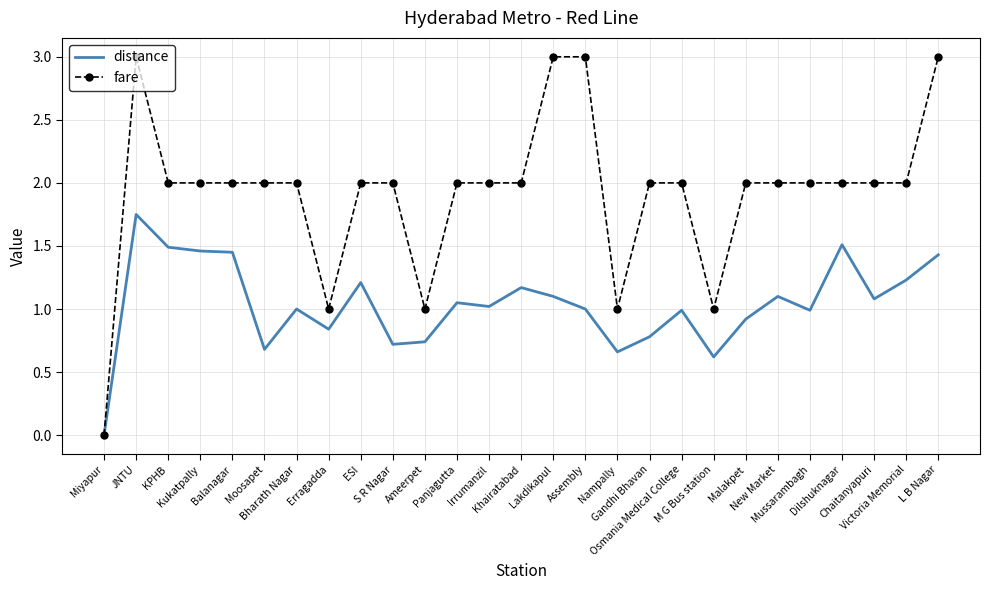

Where does the fare series first go above 2?

JNTU